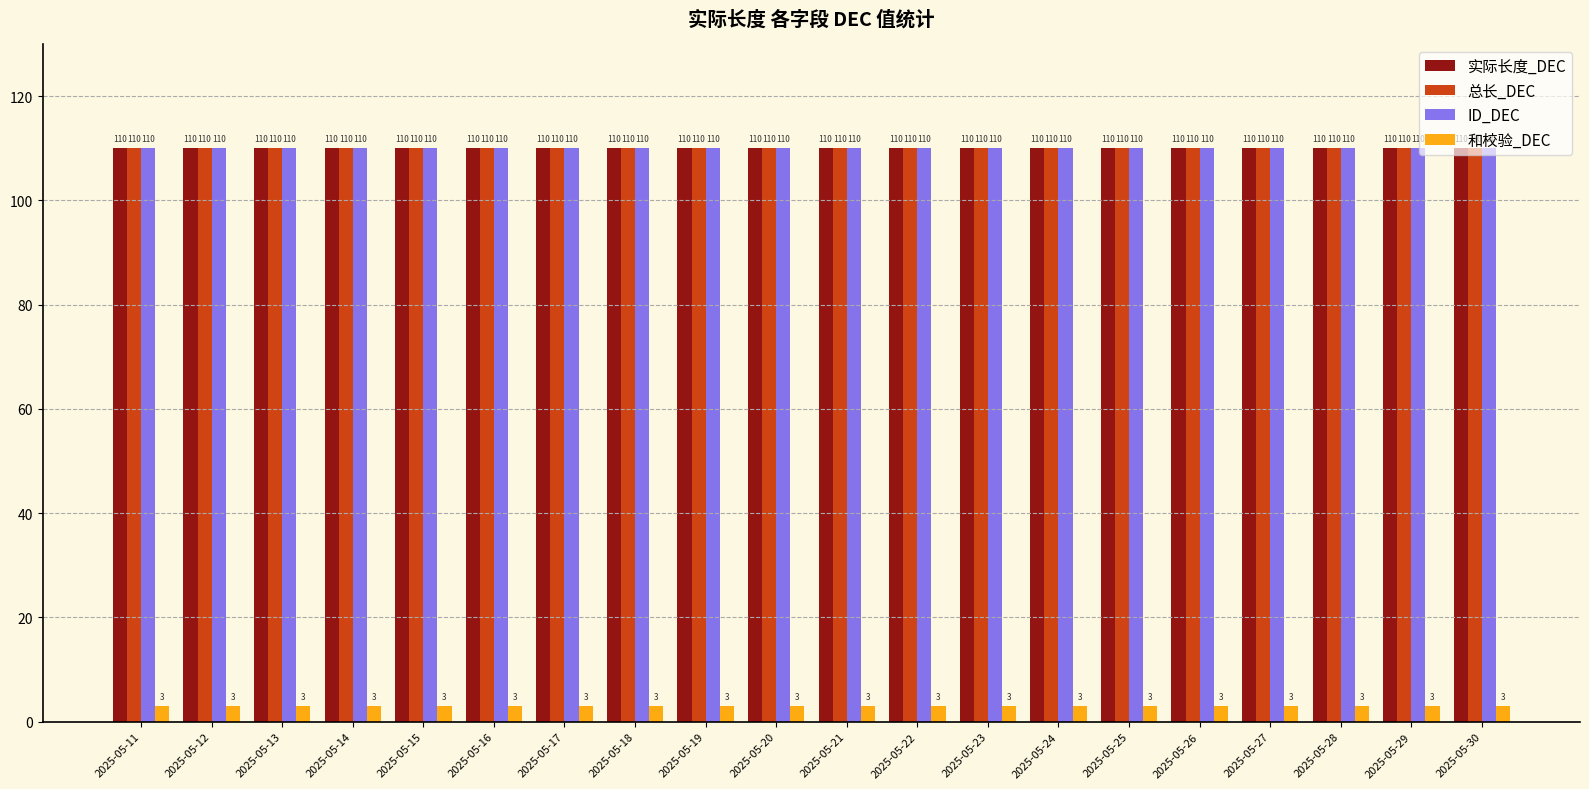

What is the spread (max minus min) of values at 2025-05-30?

107